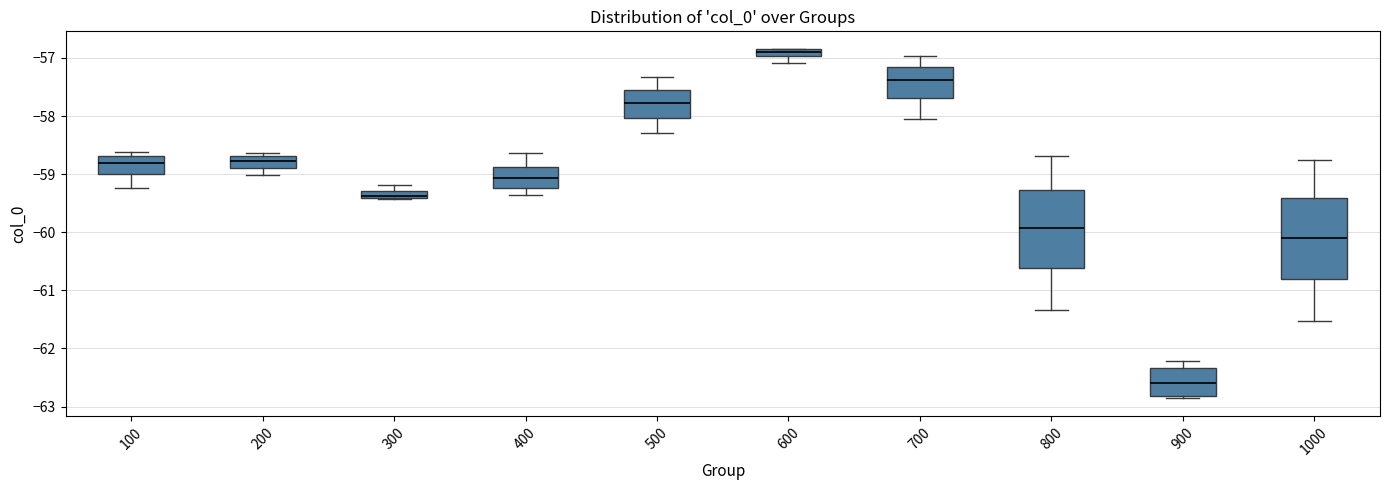

Where does the upper whisker of the box at x = 700 end on the y-axis? The values are not printed on the chart, so give them approximately, as read against the axis.

-57.0